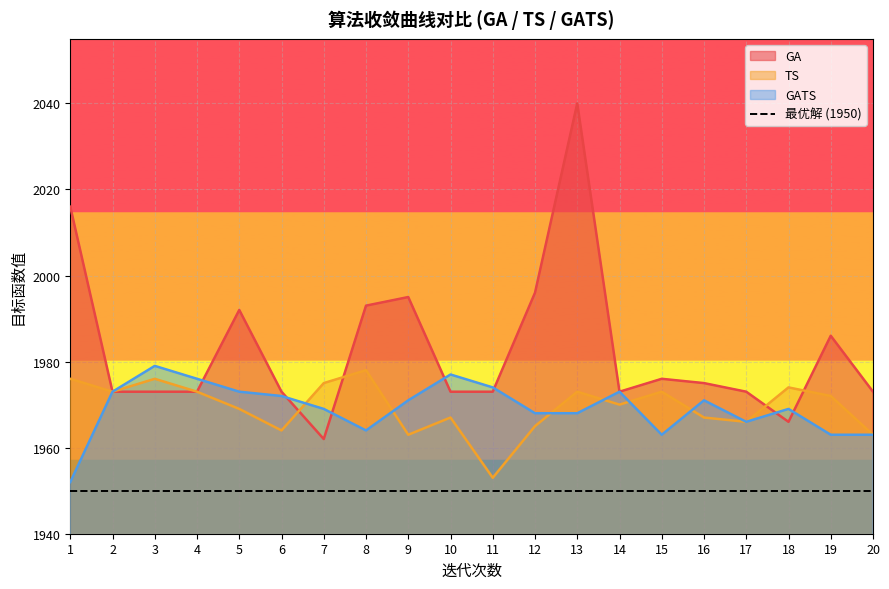

The value of GATS at 8 is 1964. True or false?

True